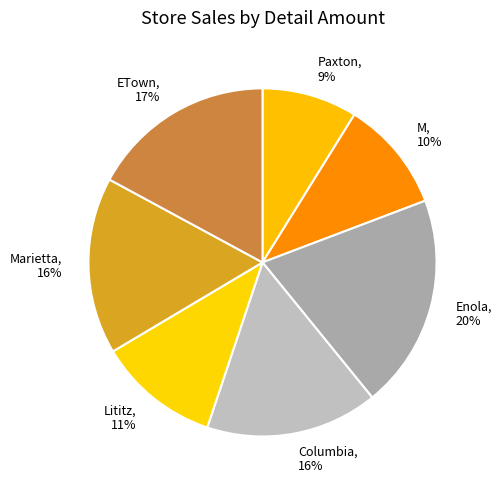

To the nearest percent, what portion does Enola represent?

20%